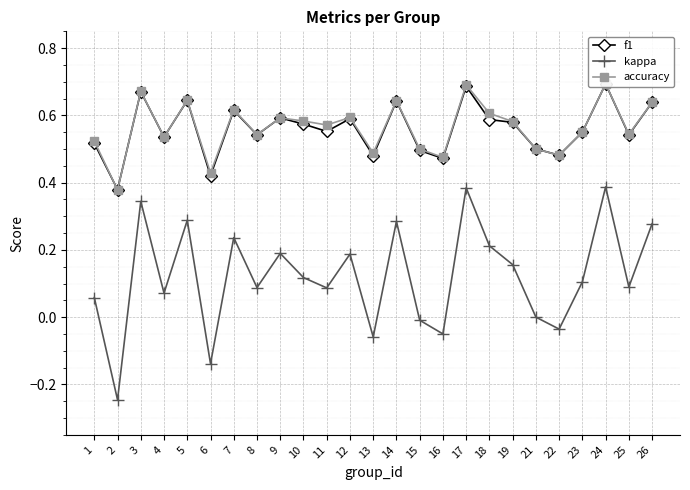

The value of accuracy at 23 is 0.6. True or false?

True